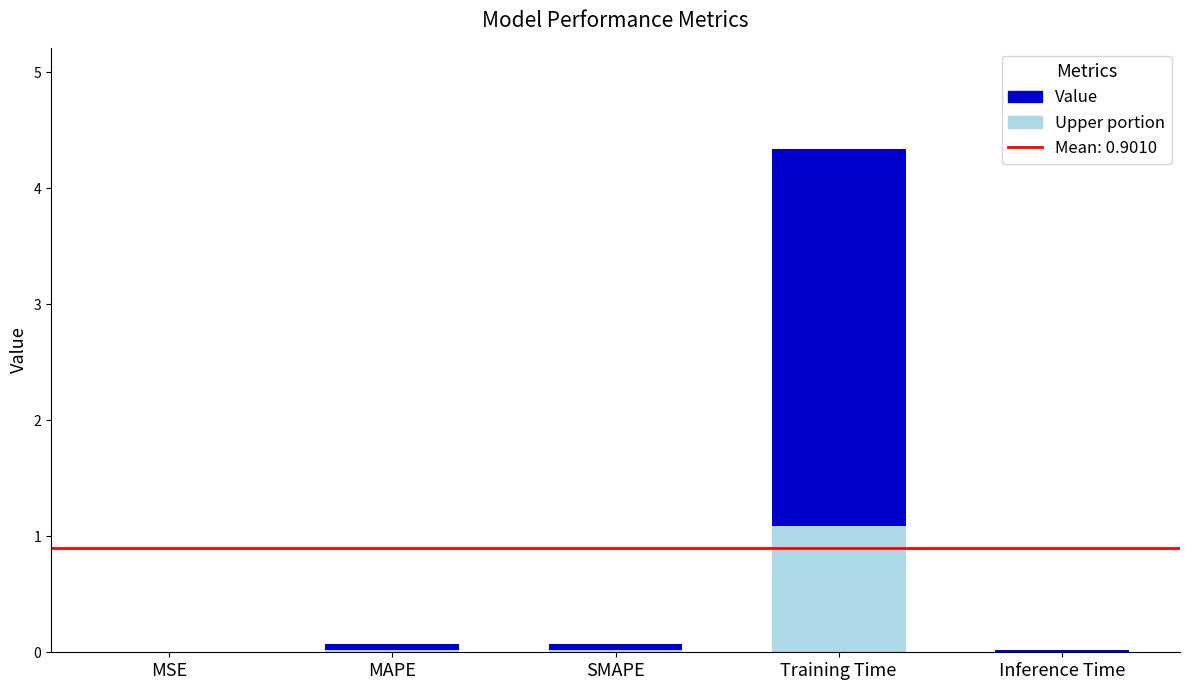

Reading left to right, extract all data points from this chart.

col_1: 0.0	0.1	0.1	4.3	0.0
col_1 (upper): 0.0	0.0	0.0	1.1	0.0